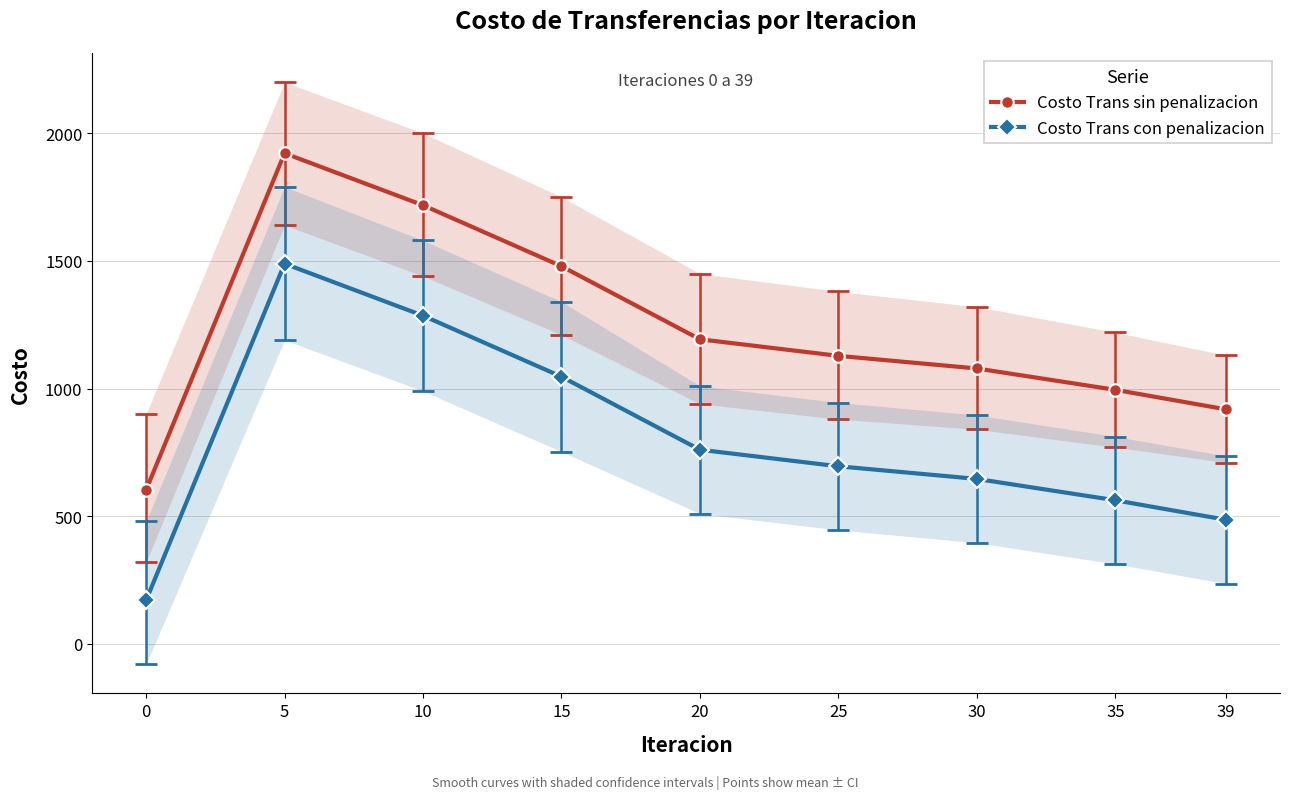

Reading left to right, extract all data points from this chart.

Costo Trans sin penalizacion: 0=602.9	5=1921.4	10=1717.8	15=1478.8	20=1192.8	25=1127.9	30=1078.5	35=994.9	39=918.4
Costo Trans con penalizacion: 0=170.4	5=1488.9	10=1285.3	15=1046.3	20=760.3	25=695.4	30=646.0	35=562.4	39=485.9